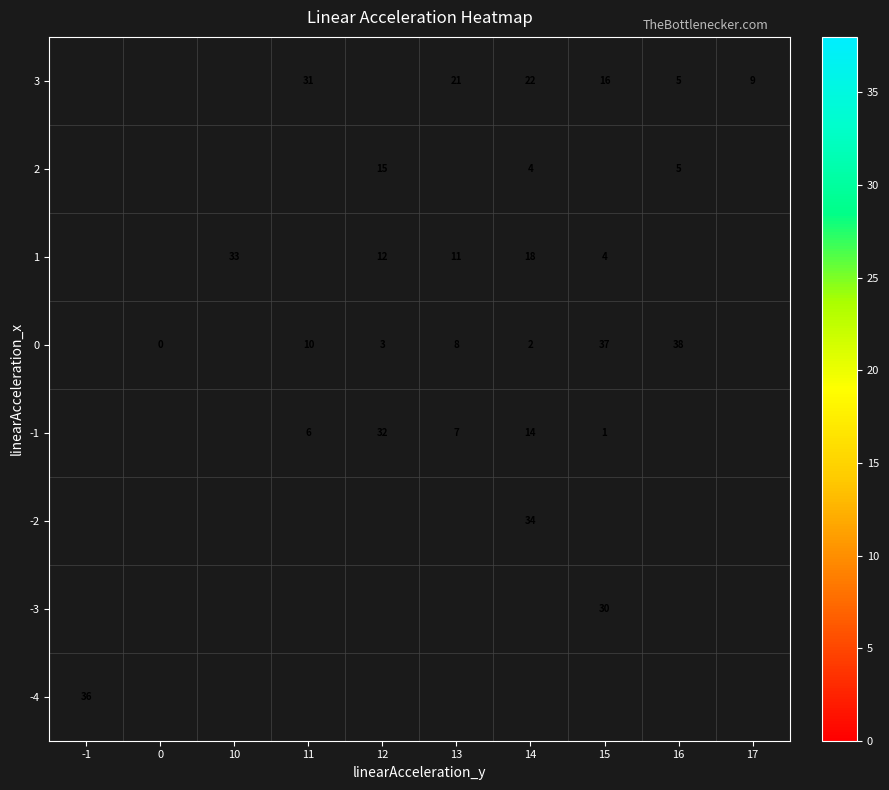

The row_7 series shows 16.0 at 15. True or false?

True